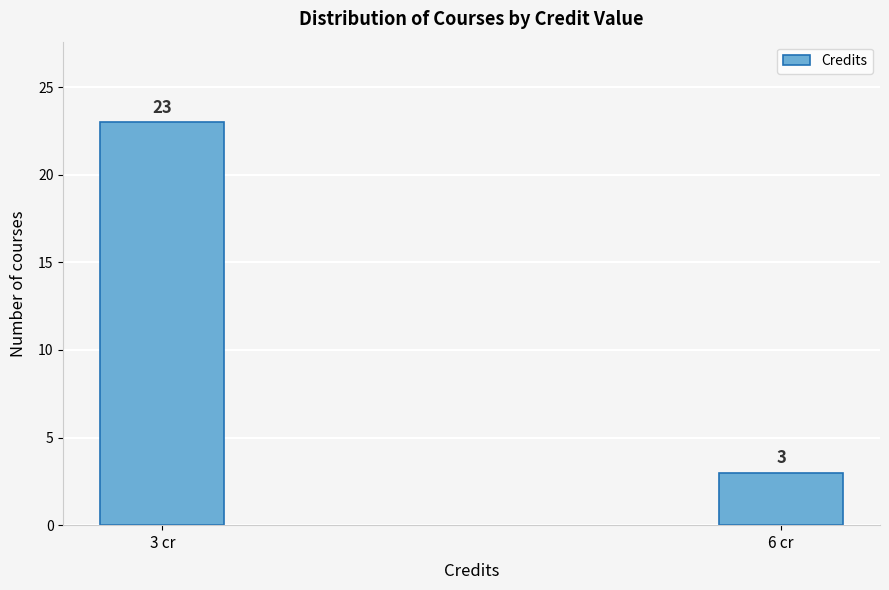

Reading left to right, transcribe all the data shown in this chart.

3 cr=23	6 cr=3